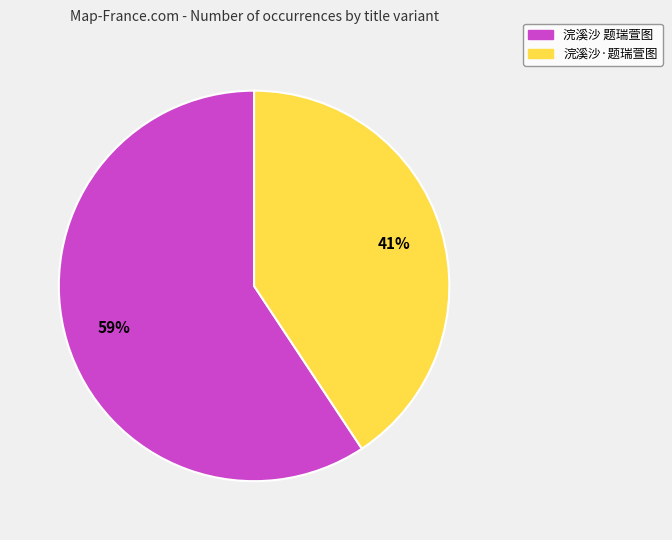

How many segments does this pie chart have?

2